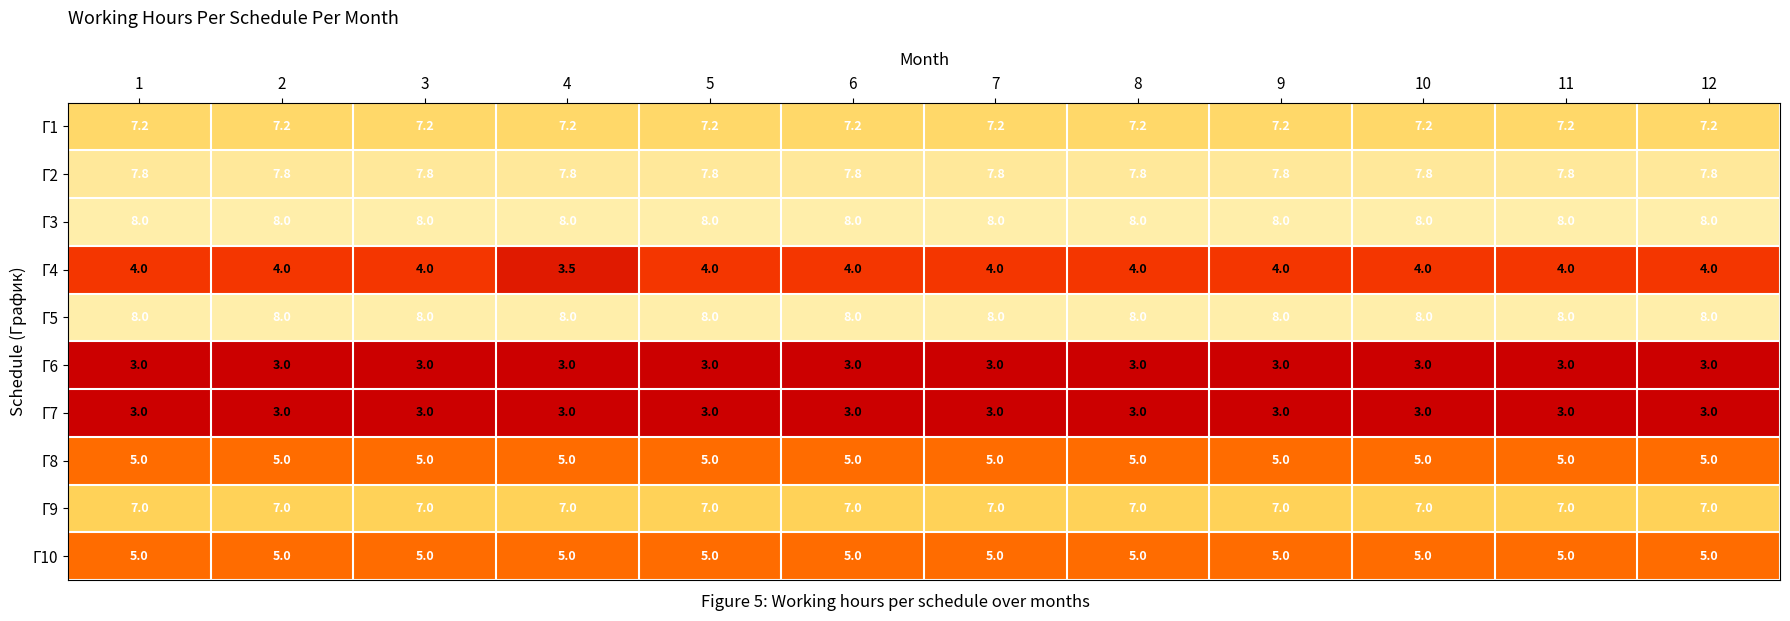

What is the spread (max minus min) of values at 3?

5.0